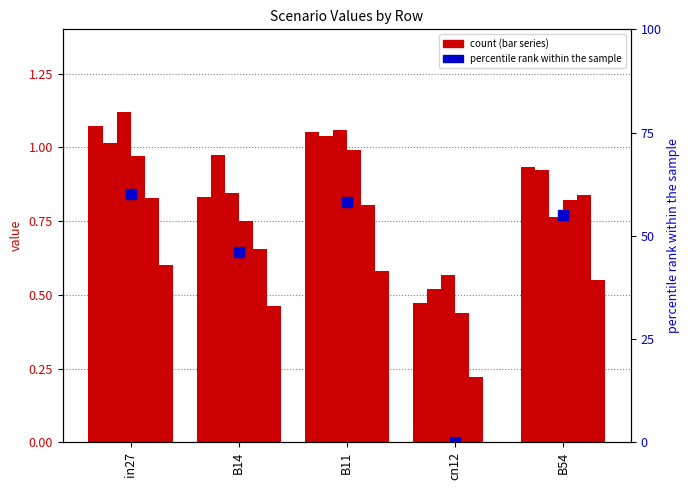

At which label does job199_scenario1_367 reach its minimum?

cn12